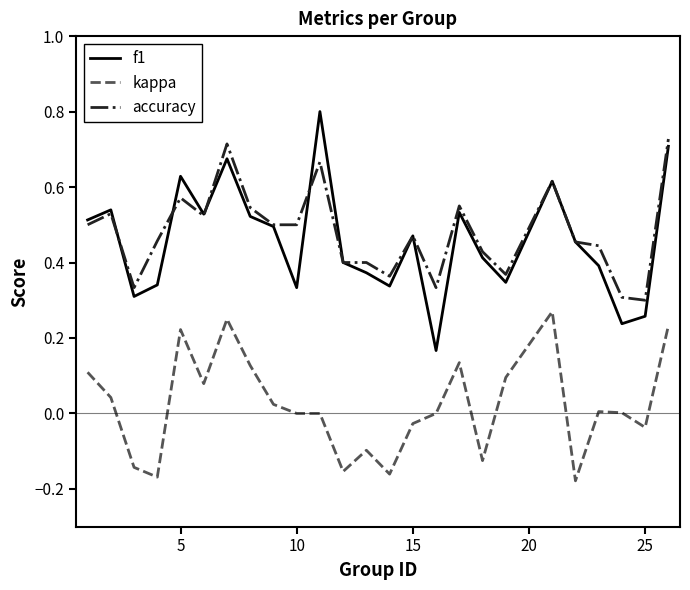

How many lines are shown in the chart?

3